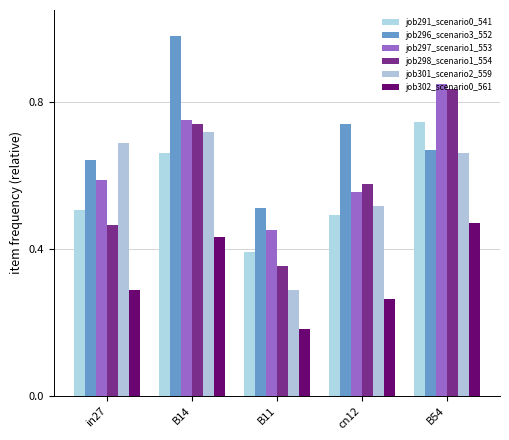

Is the value of job291_scenario0_541 at in27 greater than the value of job297_scenario1_553 at in27?

No